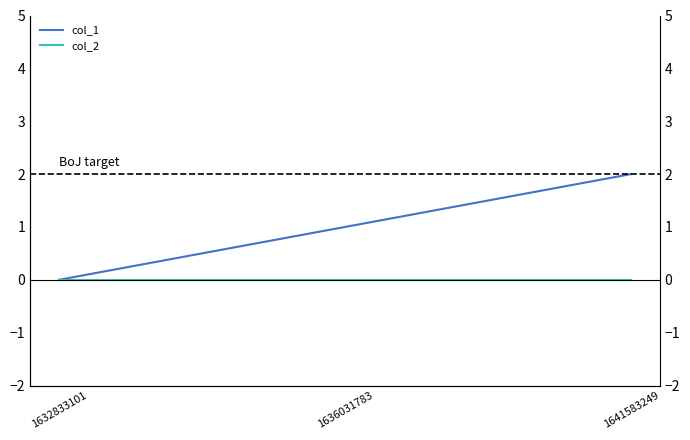

Rank the categories by col_1 value from lowest to highest.

1632833101, 1636031783, 1641583249